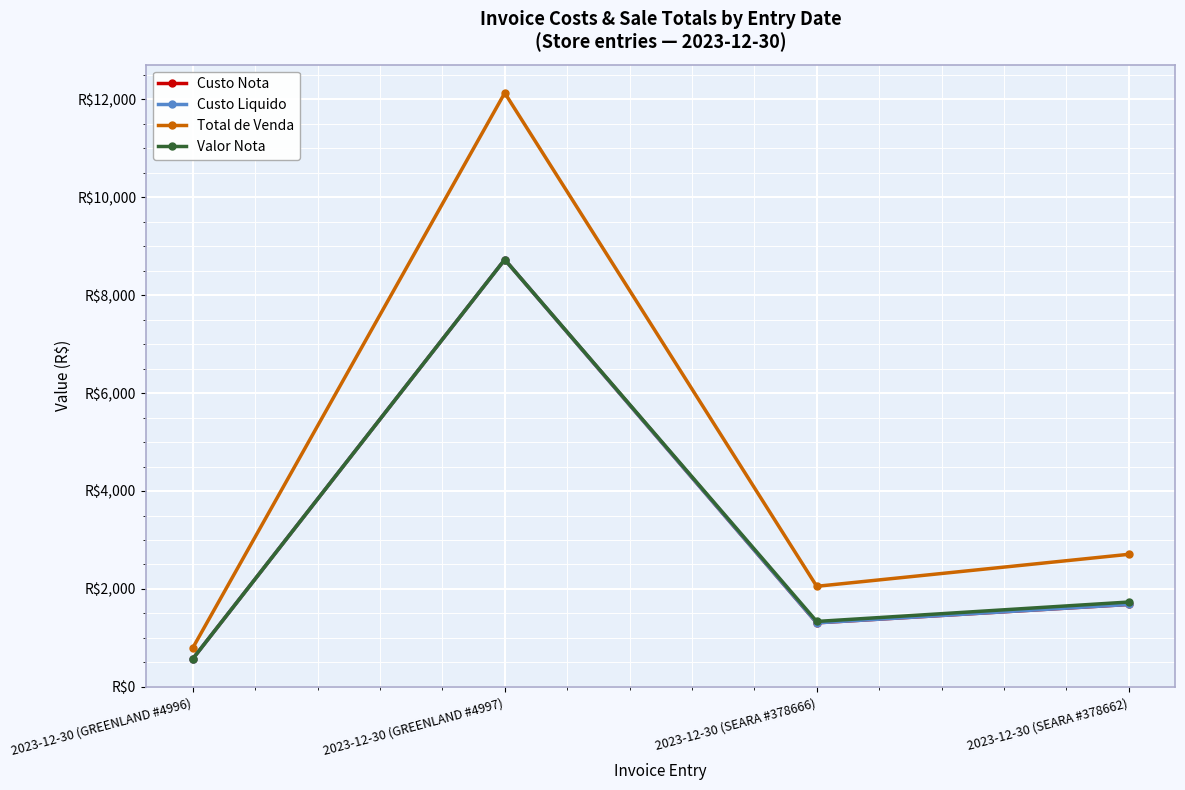

Is this an area chart (filled region under the line)?

No